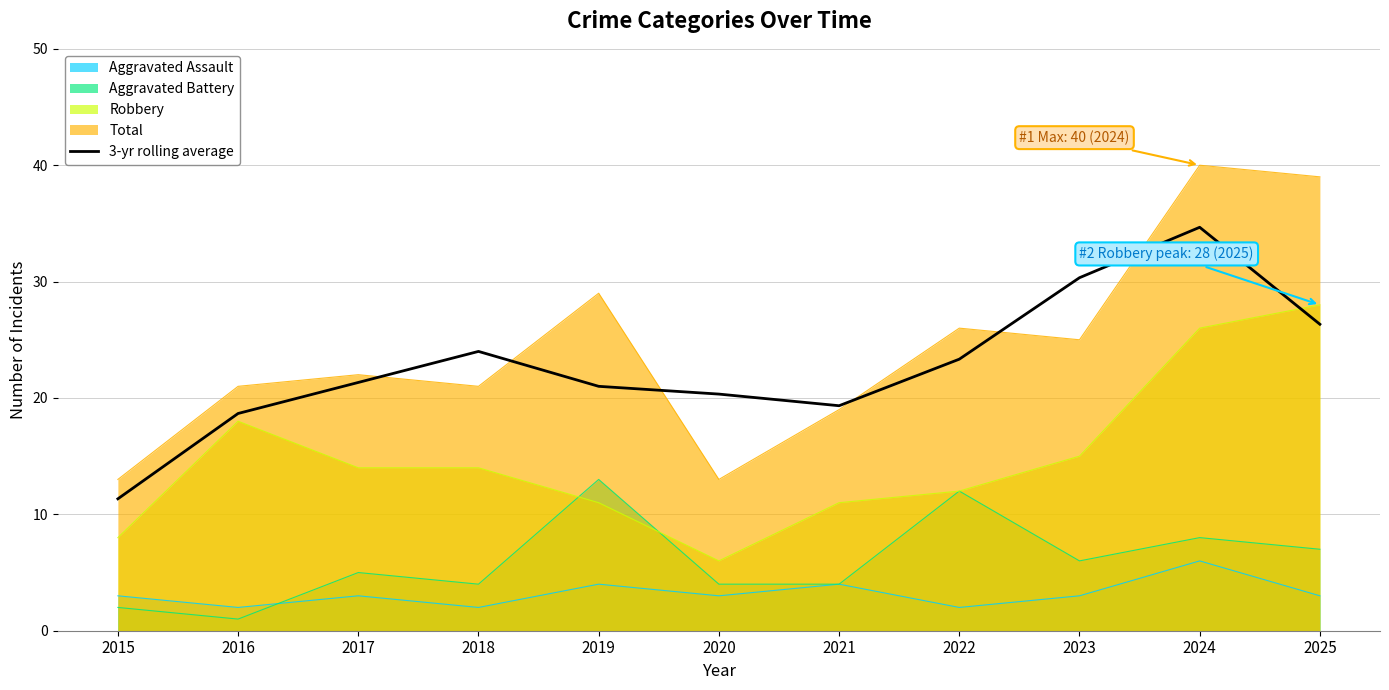

What is the difference between the second highest and minimum values?

19.0